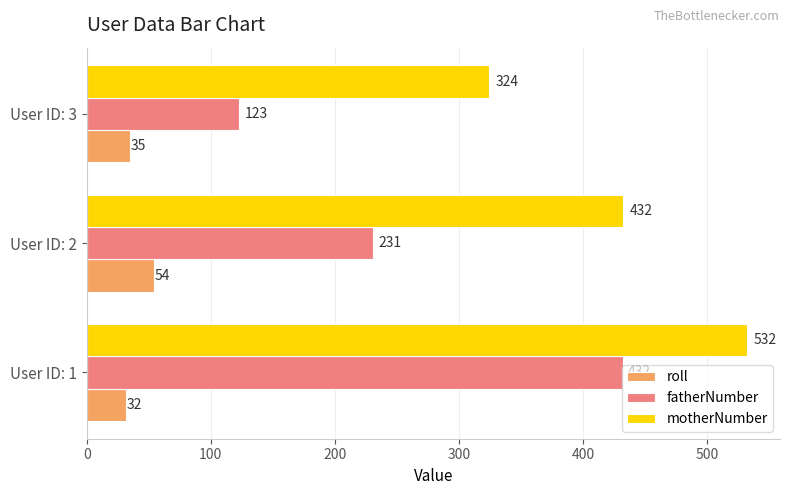

Which series has the largest range (max minus min)?

fatherNumber